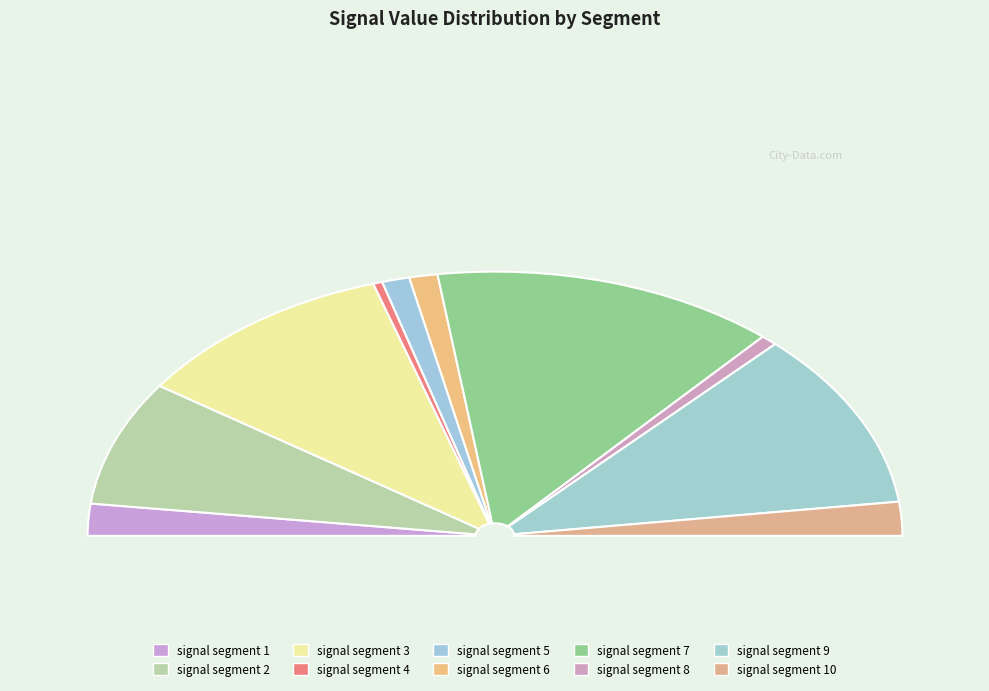

Is it true that signal segment 8 is 1% of the pie?

True